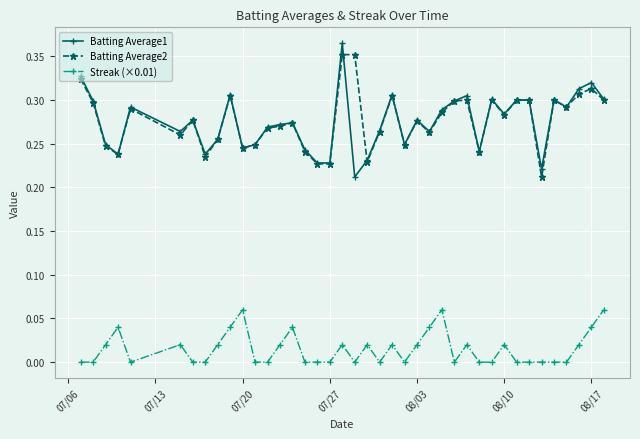

True or false: Streak (×0.01) and Batting Average1 cross at least once.

False